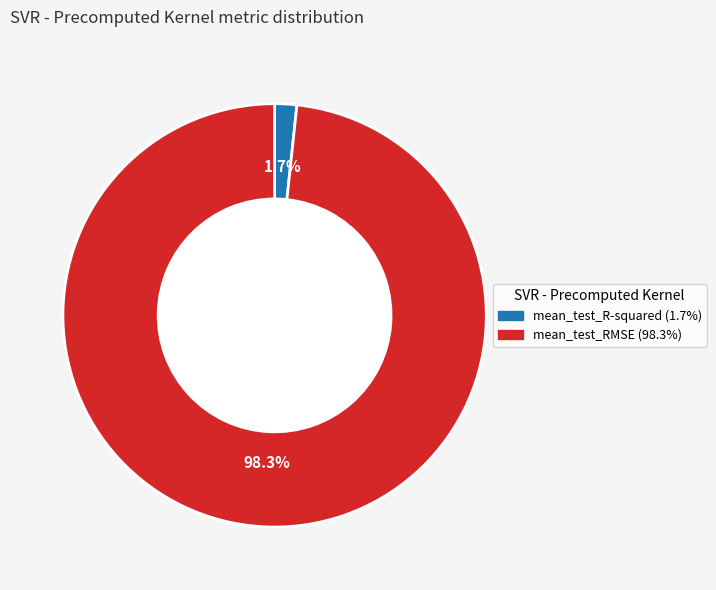

To the nearest percent, what is the combined percentage of mean_test_RMSE and mean_test_R-squared?

100%